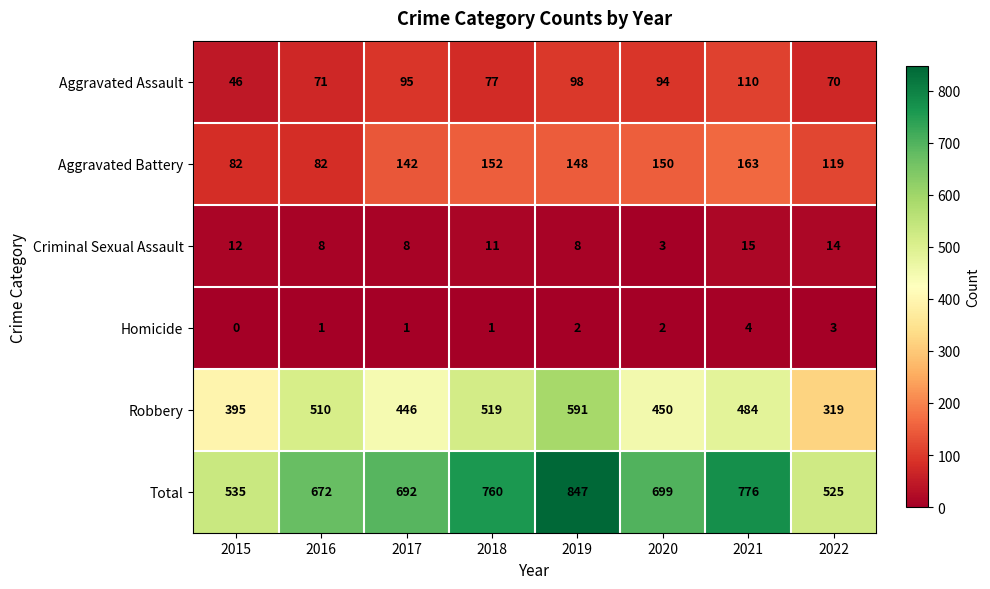

At 2021, list the series in order from smallest to largest.

Homicide, Criminal Sexual Assault, Aggravated Assault, Aggravated Battery, Robbery, Total